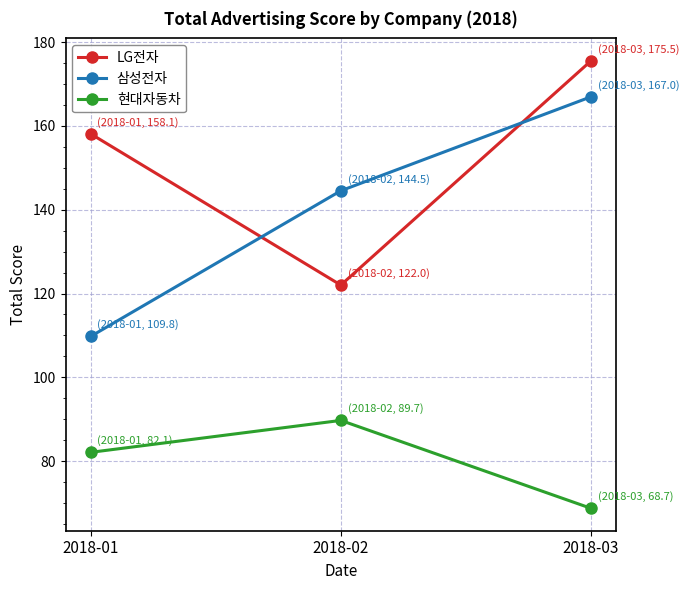

What is the difference between the maximum and minimum values in the LG전자 series?

53.5